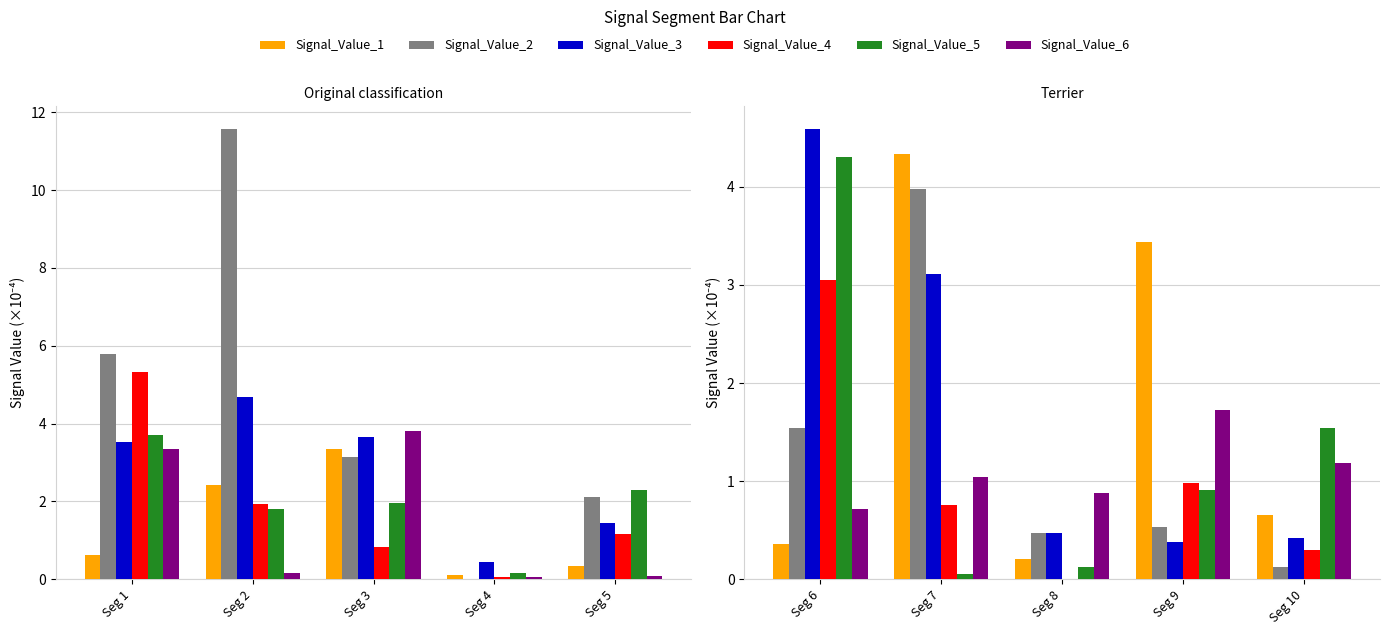

At how many categories does at least one series exceed 1?

4